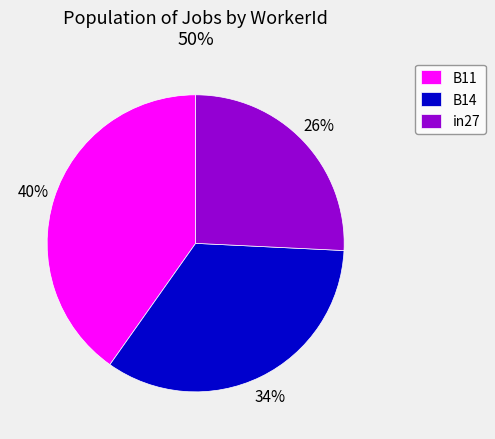

Is the sum of B11 and B14 greater than half?

Yes